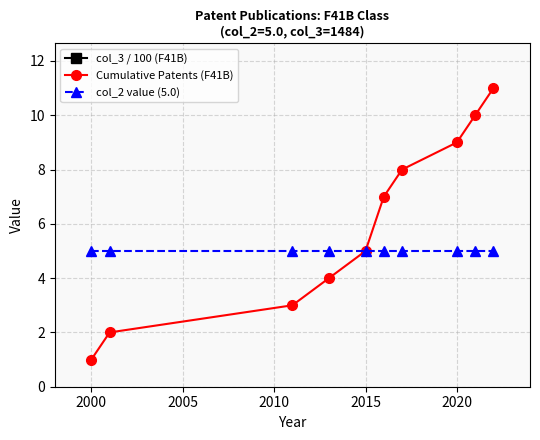

What is the difference between the highest and lowest values at 2015?

9.8